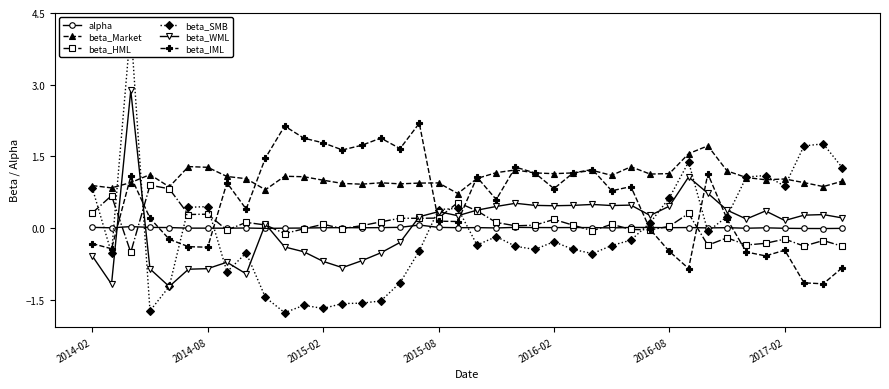

What is the highest value of the beta_Market series?

1.7